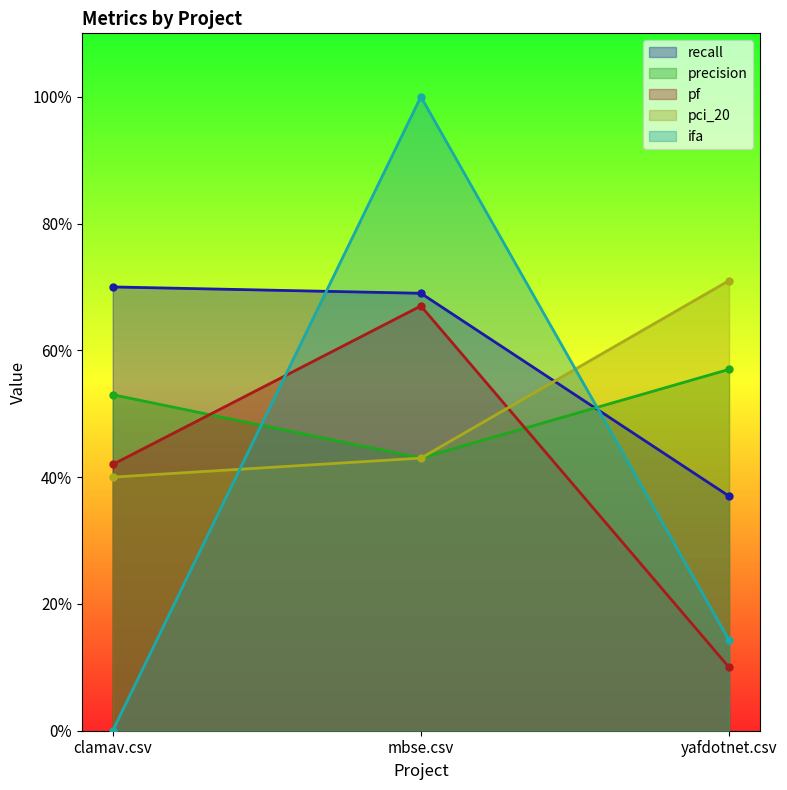

What is the label of the 2nd point from the left?

mbse.csv